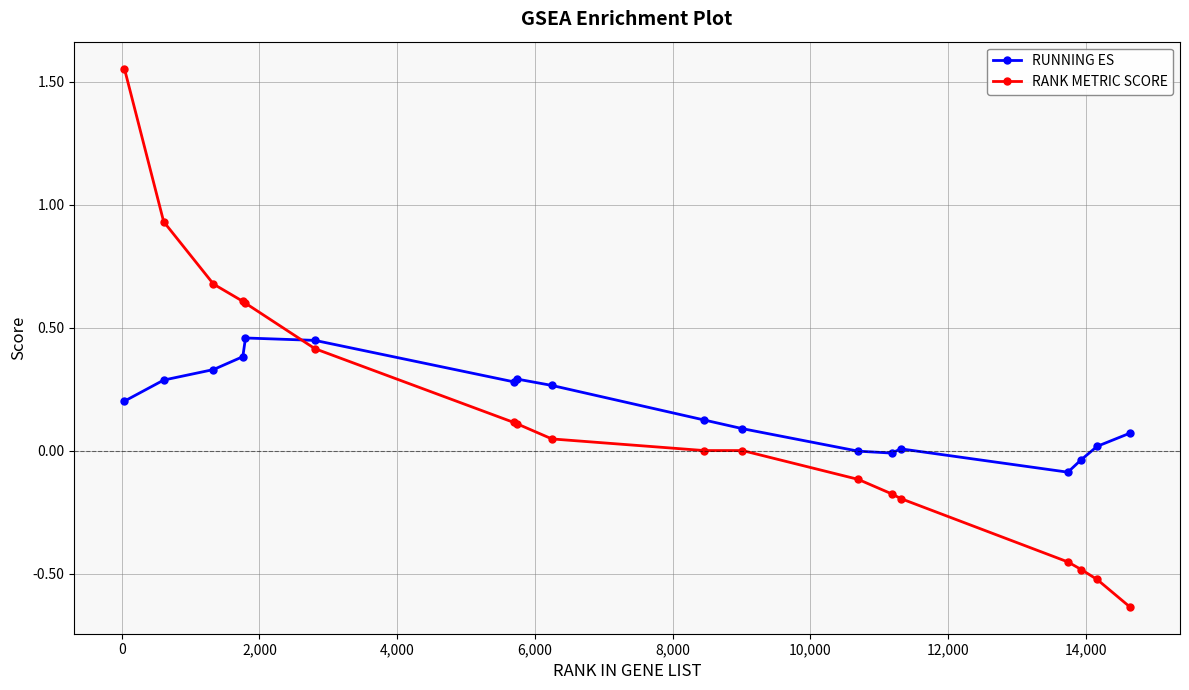

List the series in order of their peak value, highest first.

RANK METRIC SCORE, RUNNING ES